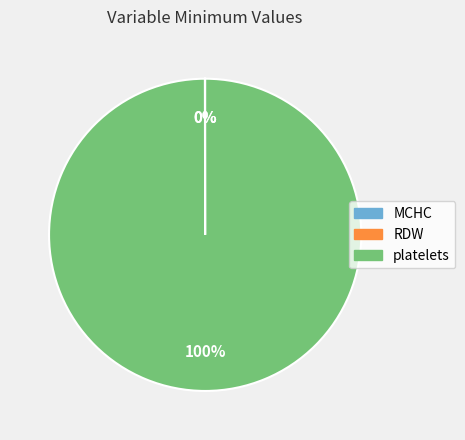

To the nearest percent, what percentage of the pie is platelets?

100%